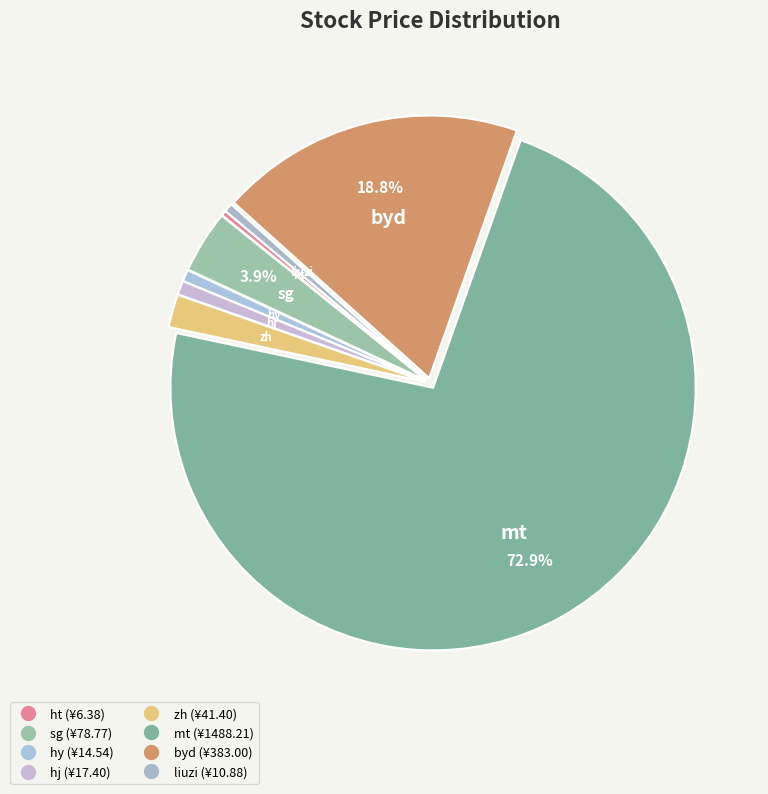

The byd slice represents 19% of the pie. True or false?

True